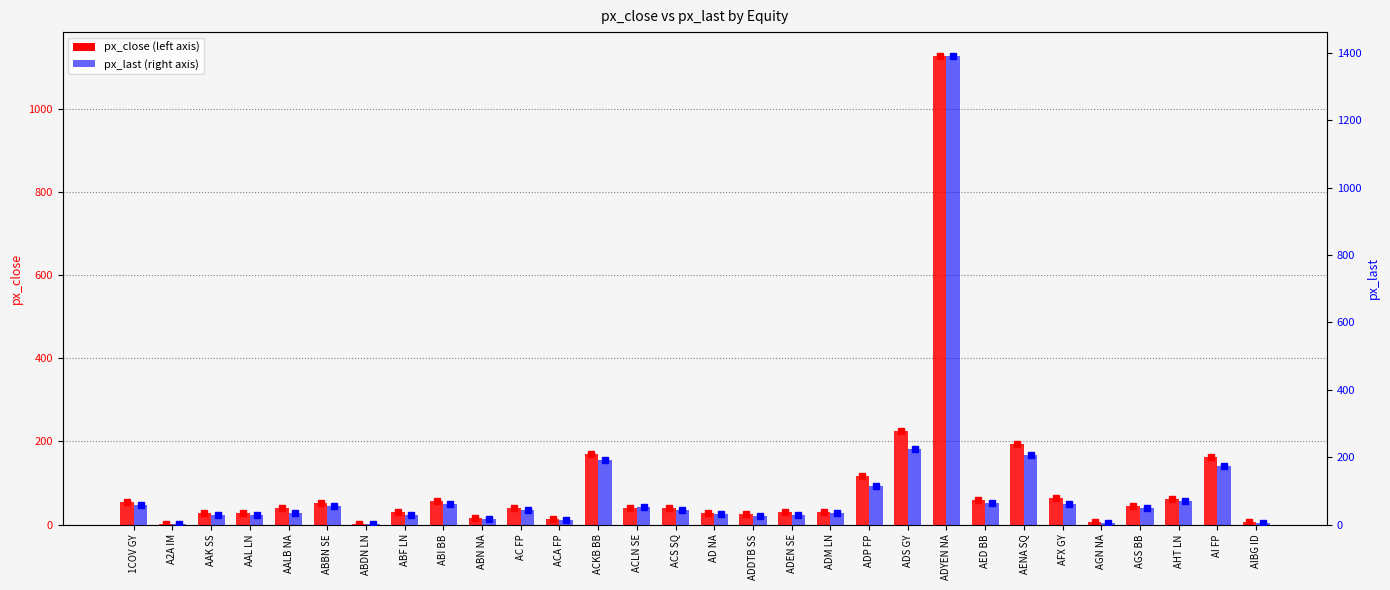

Which label corresponds to the smallest value in the chart?

A2A IM